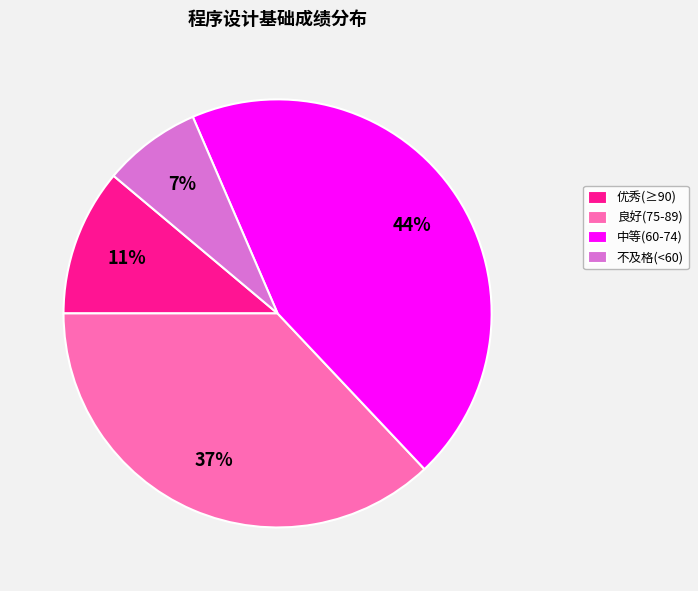

Is there any slice that represents more than half of the pie?

No